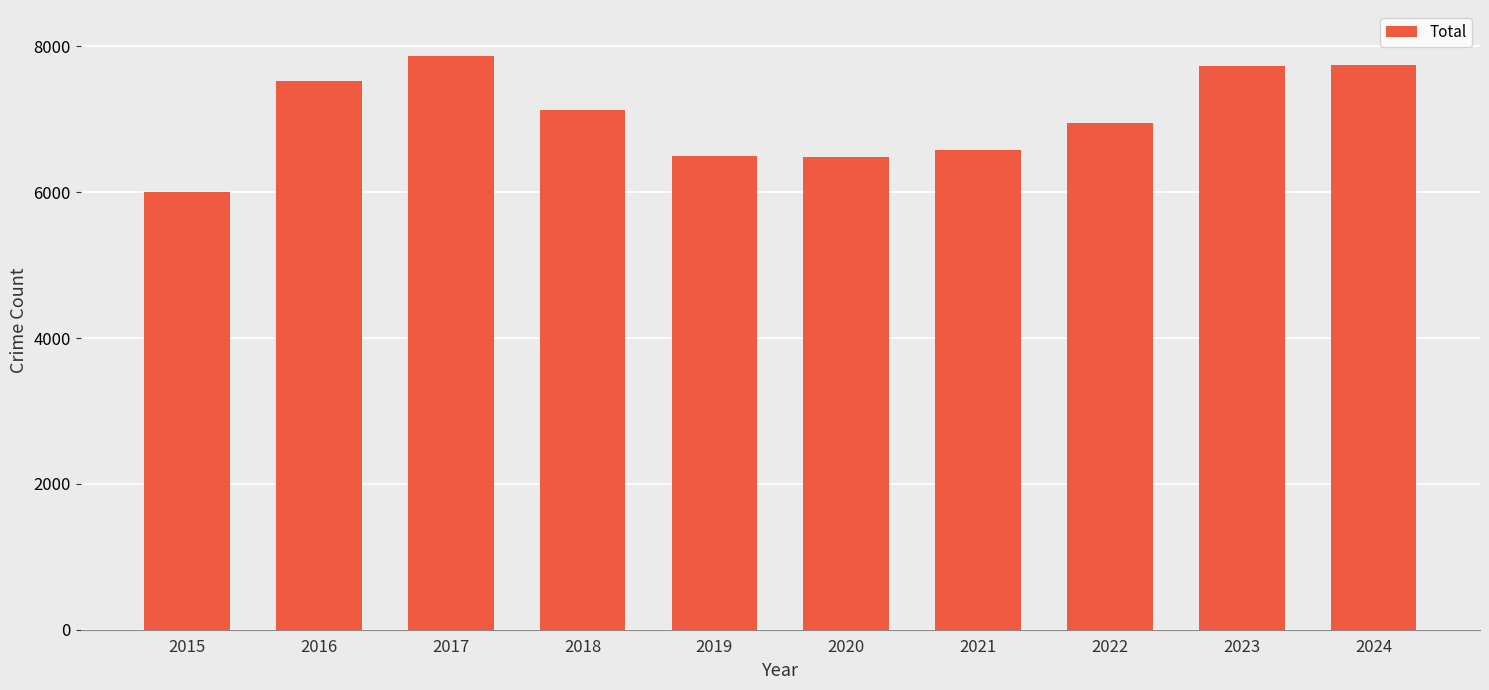

The chart shows a value of 6502 at 2019. True or false?

True